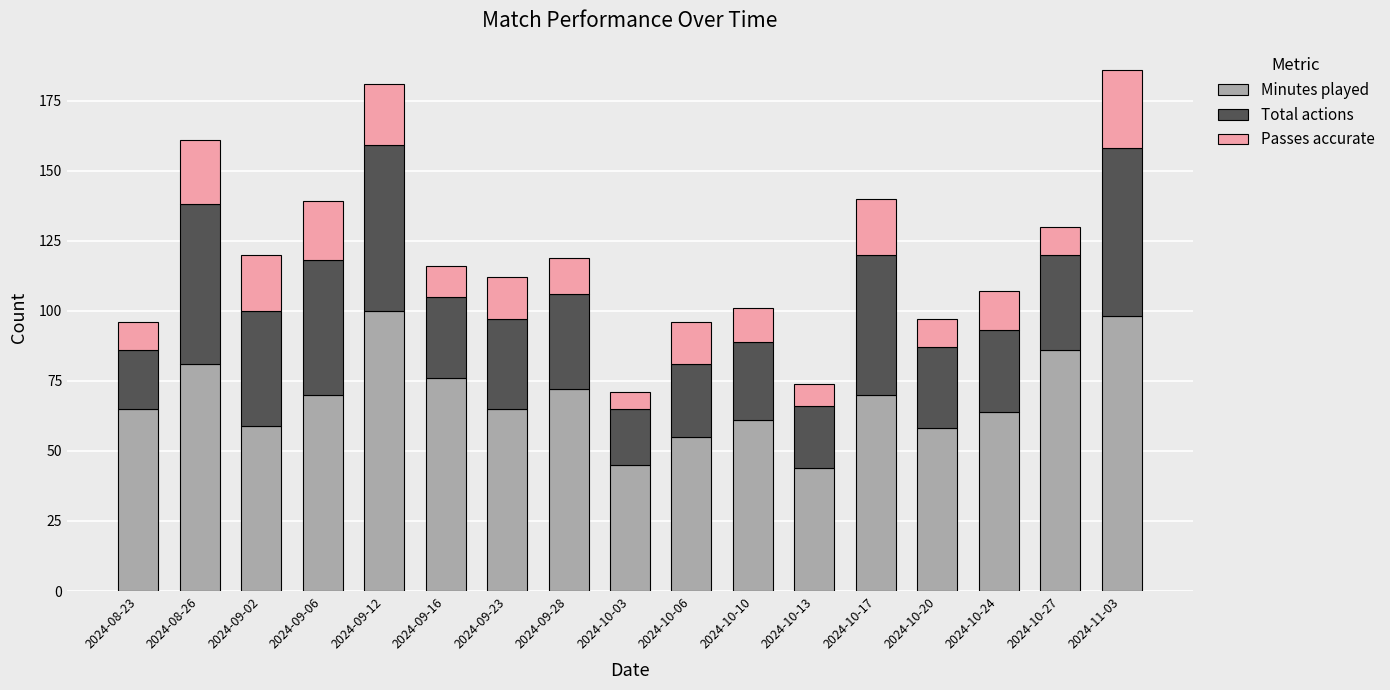

Is it true that Minutes played equals 94 at 2024-10-17?

False